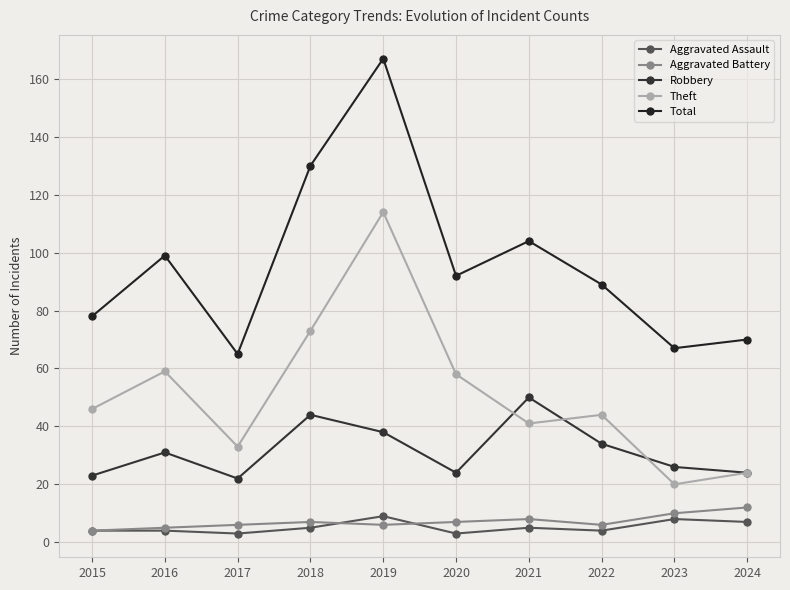

What is the difference between the Robbery values at 2019 and 2020?

14